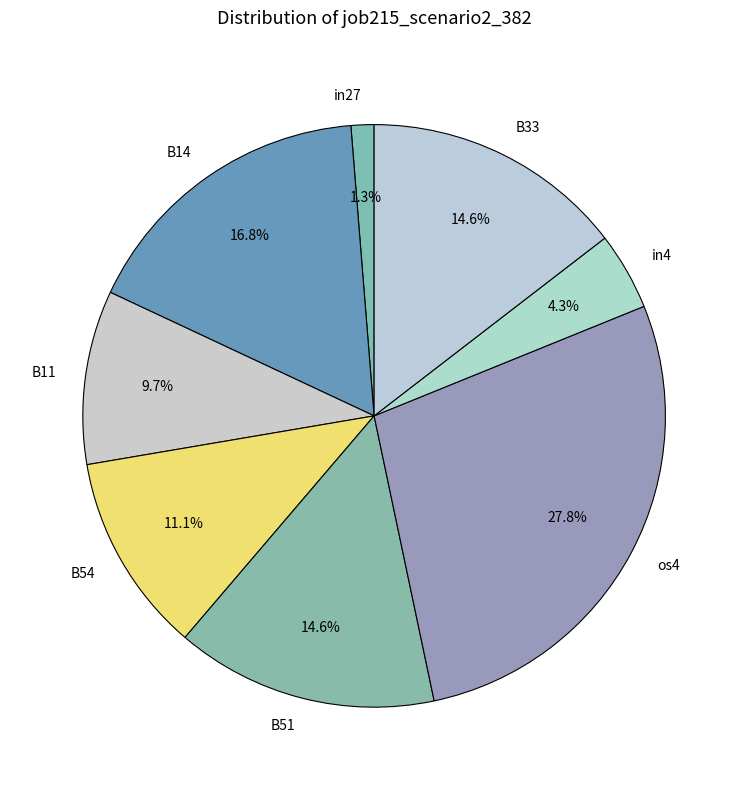

What percentage is the B51 slice, to the nearest percent?

15%